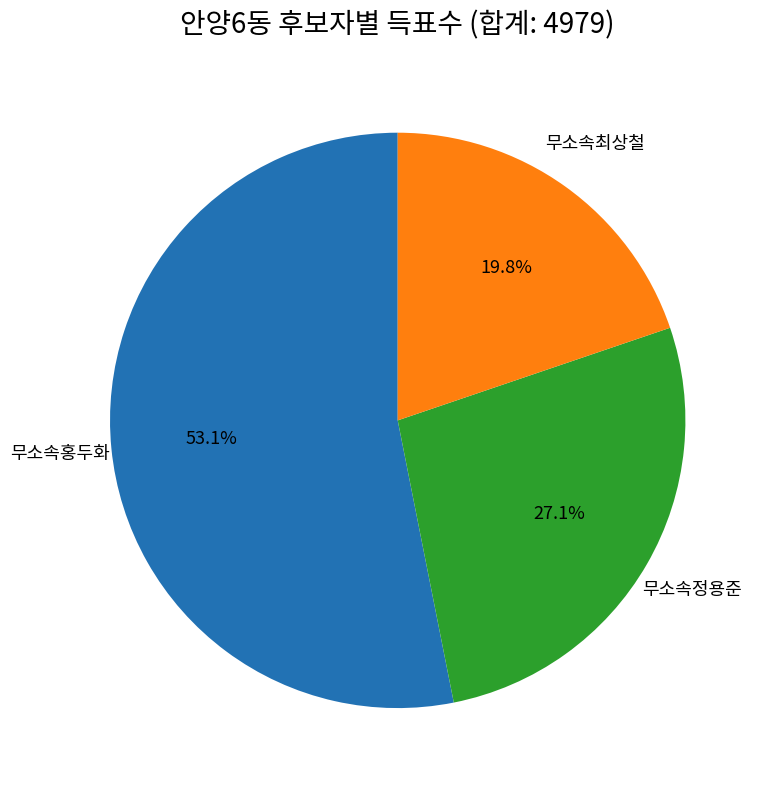

Does any single category account for the majority?

Yes